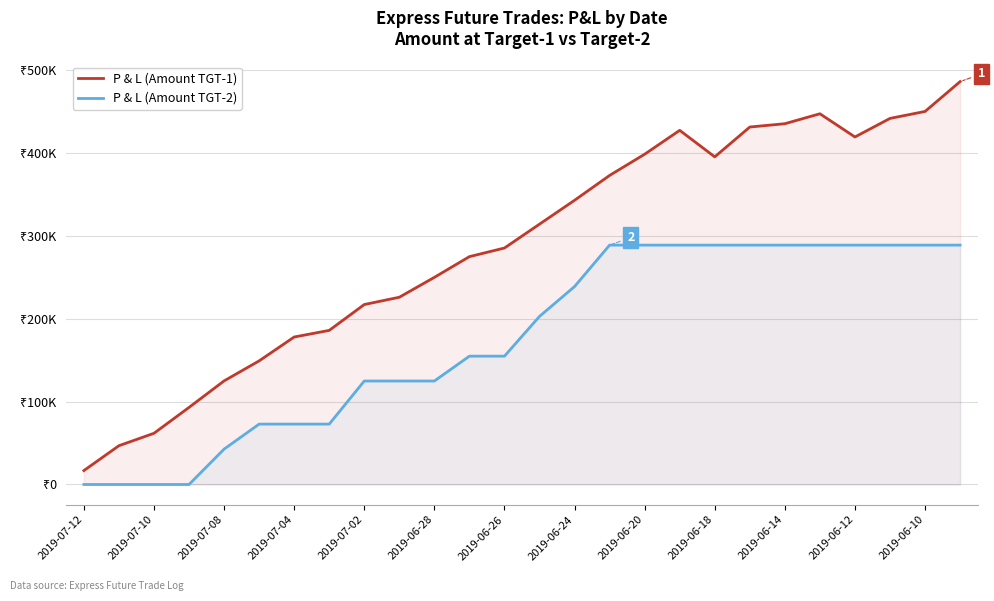

True or false: P & L (Amount TGT-1) and P & L (Amount TGT-2) cross at least once.

False